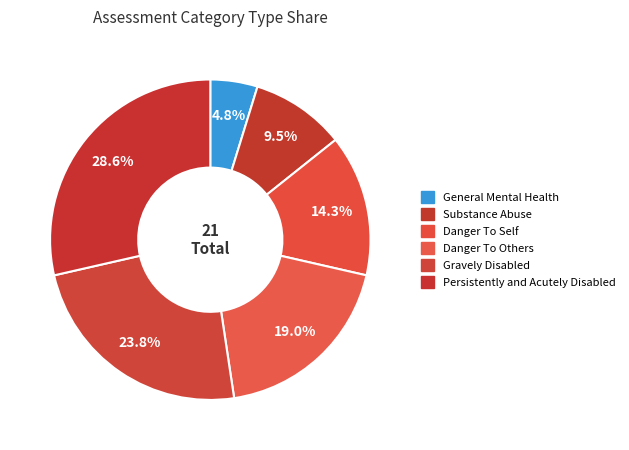

How many slices are in this pie chart?

6